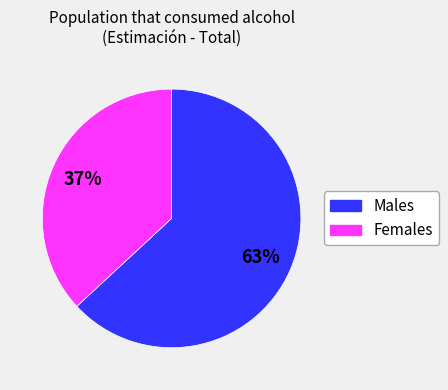

To the nearest percent, what is the difference between the largest and smallest slice percentages?

26%